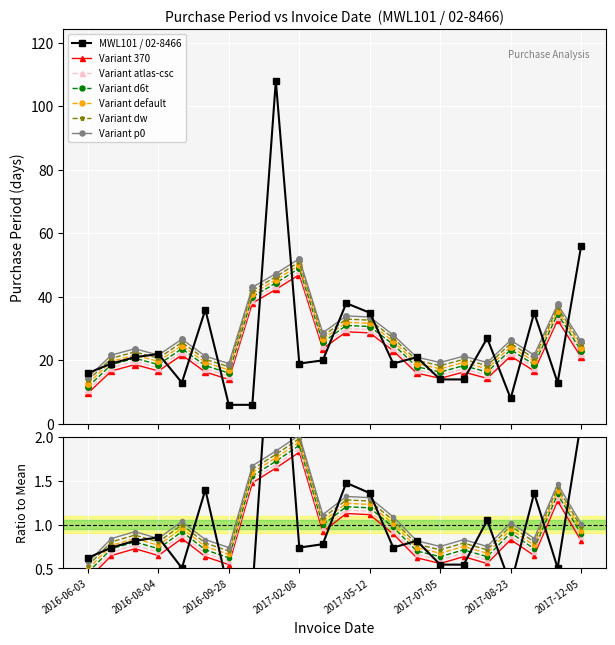

What is the label of the 13th point from the right?

2017-02-08